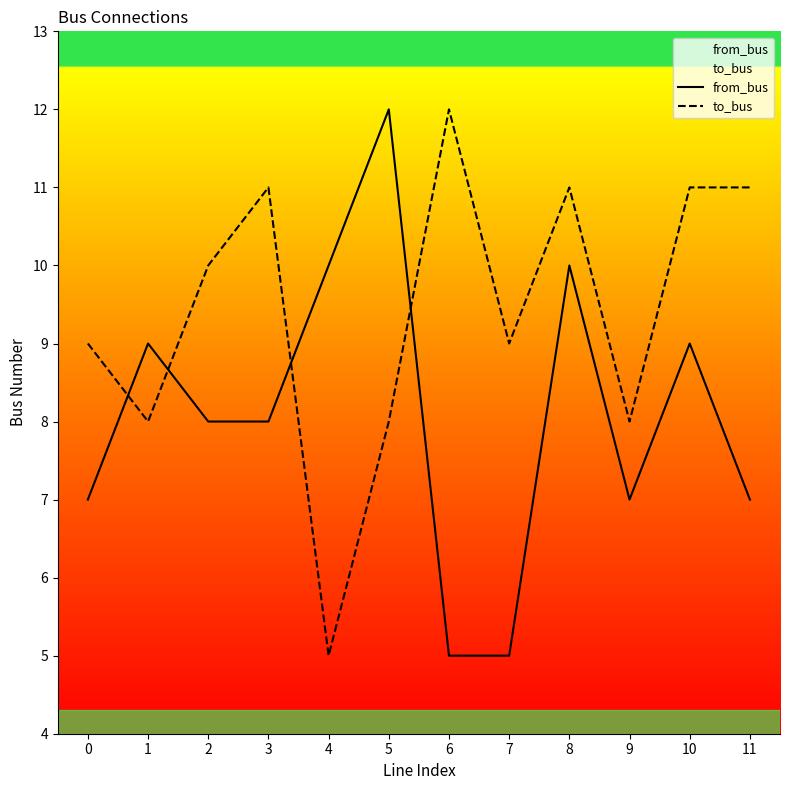

How many categories are shown in the chart?

12